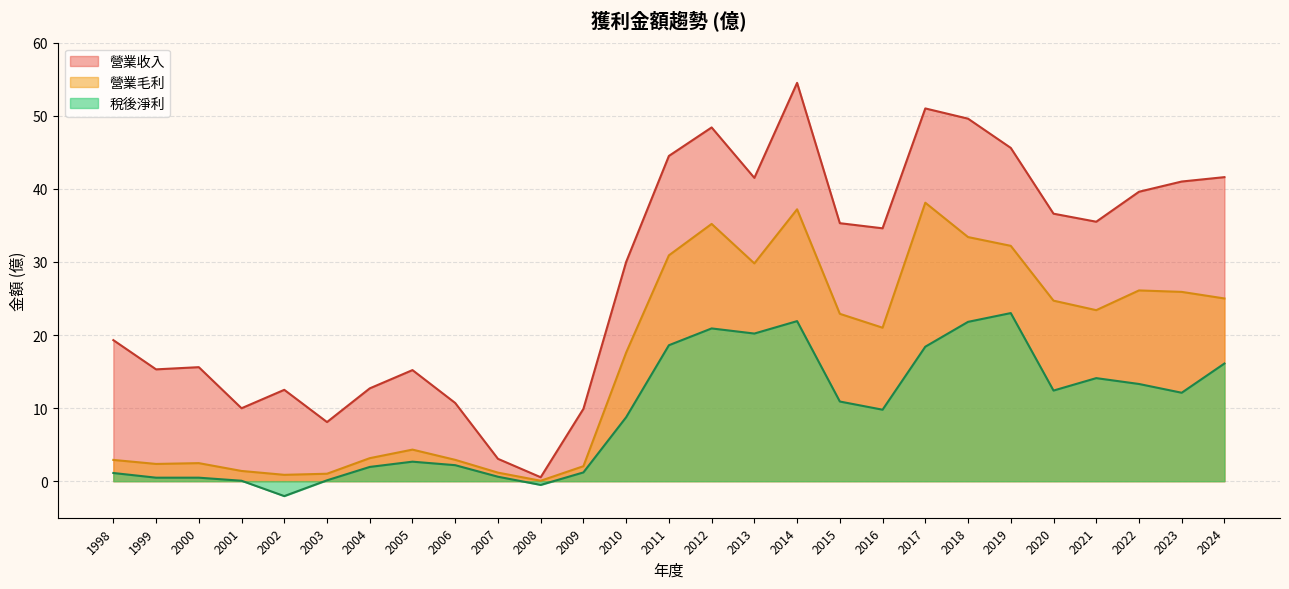

What is the difference between the maximum and minimum values in the 營業收入 series?

54.0